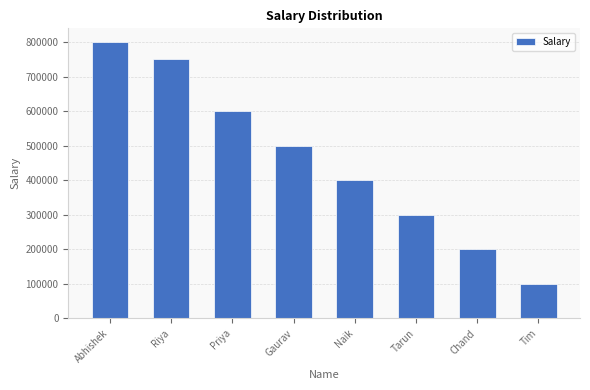

What is the sum of the values at Riya and Gaurav?

1250000